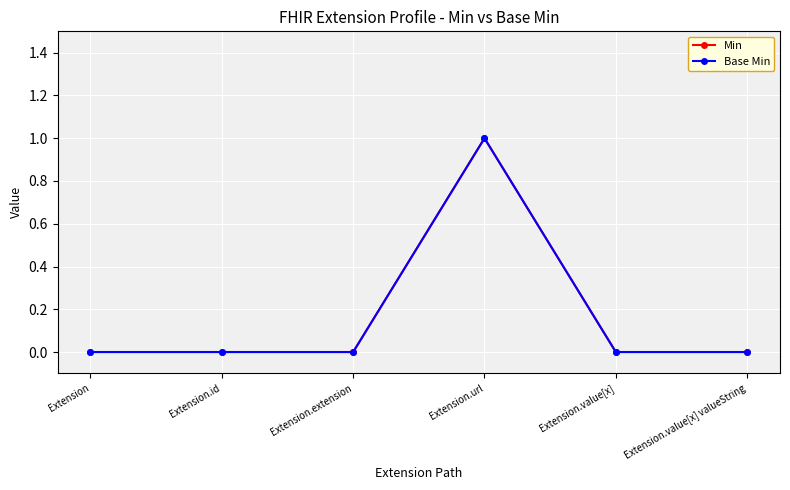

Does the chart have visible grid lines?

Yes